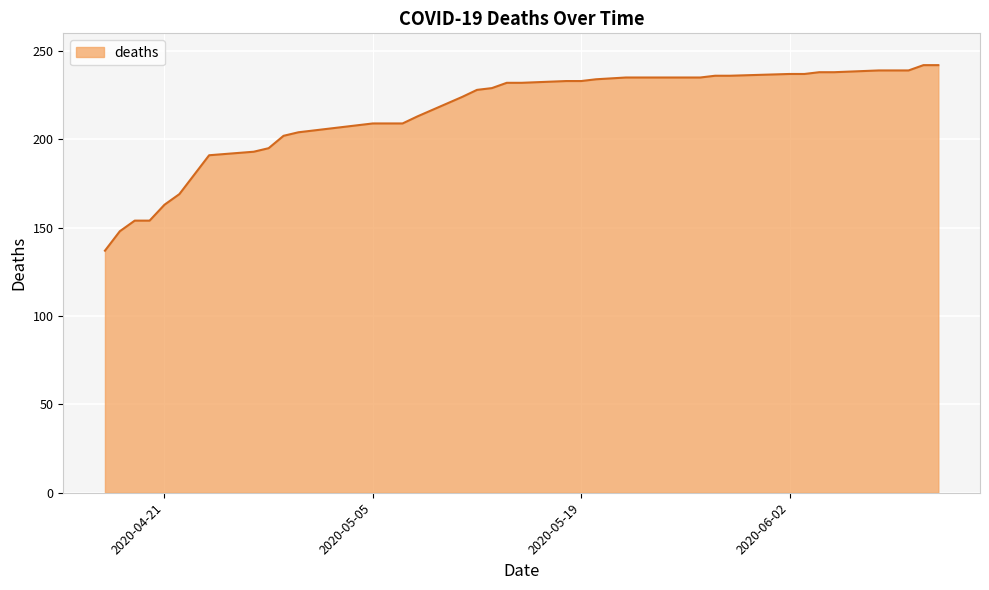

What is the greatest value displayed?

242